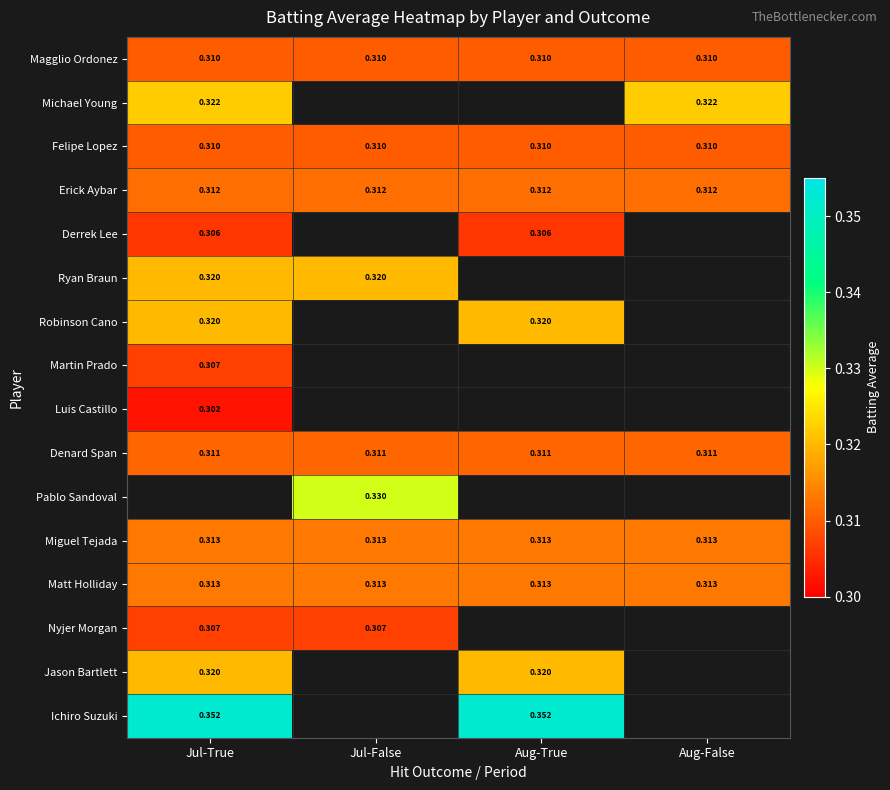

Is the value of Denard Span at Aug-False greater than the value of Miguel Tejada at Jul-True?

No